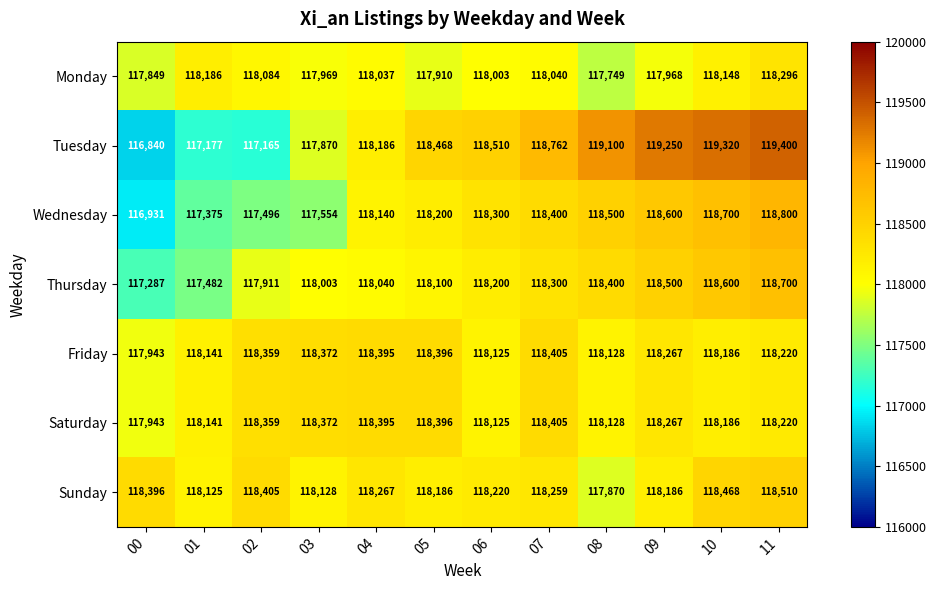

Which series has the largest total across all categories?

Tuesday